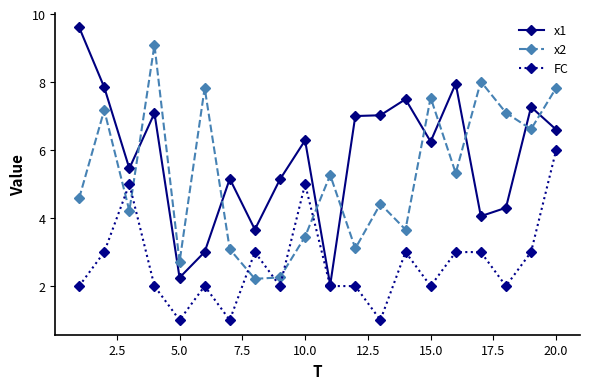

At how many categories does at least one series exceed 3?

19